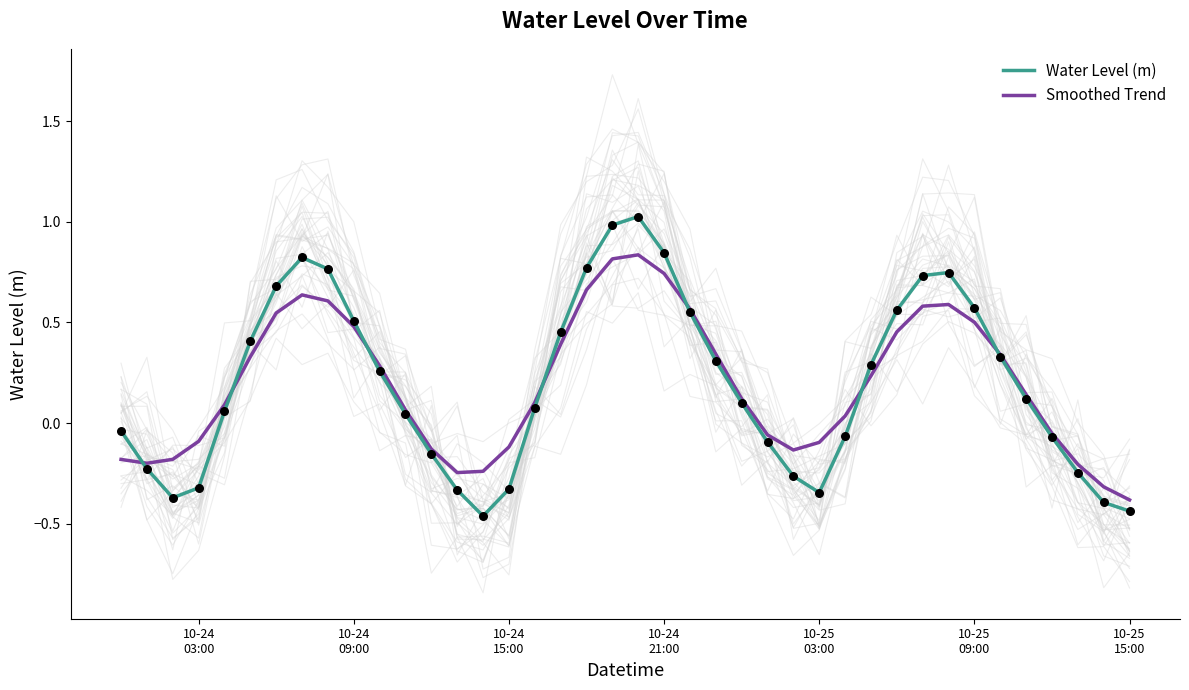

Which series has the largest Y range (max minus min)?

Water Level (m)